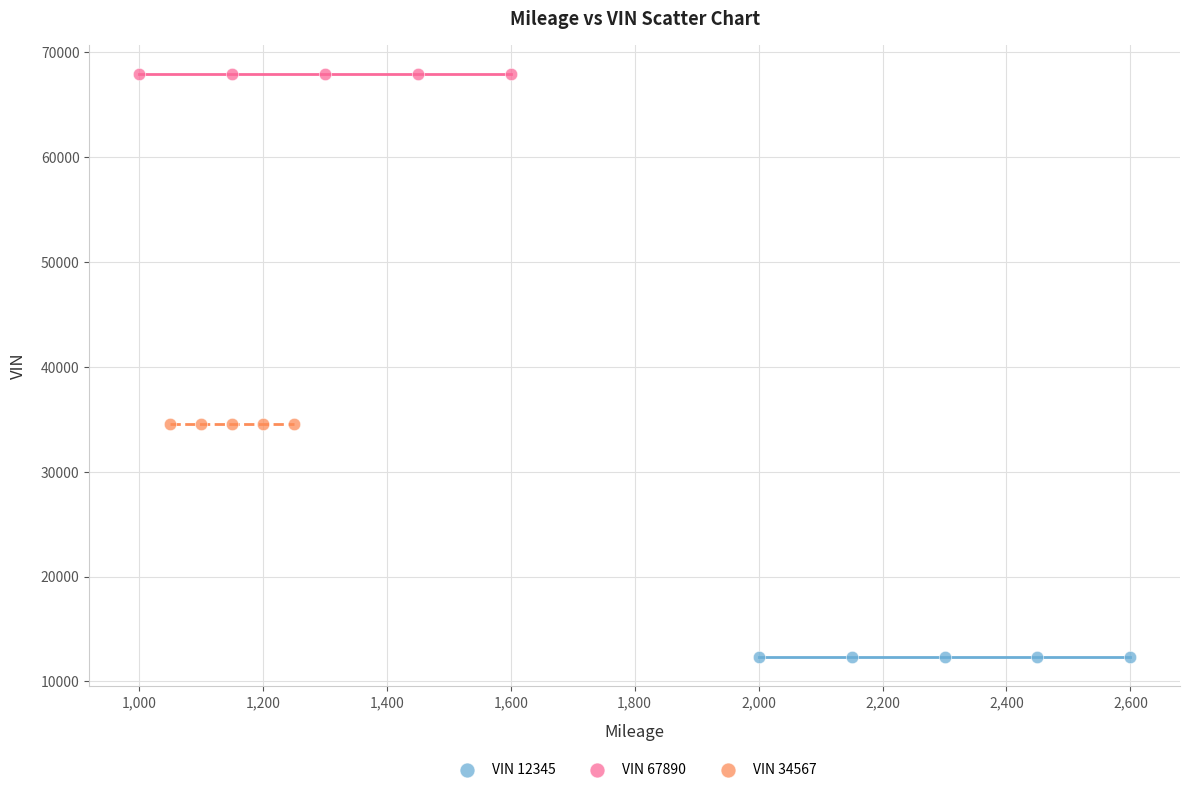

Which series reaches the minimum Y coordinate?

VIN 12345